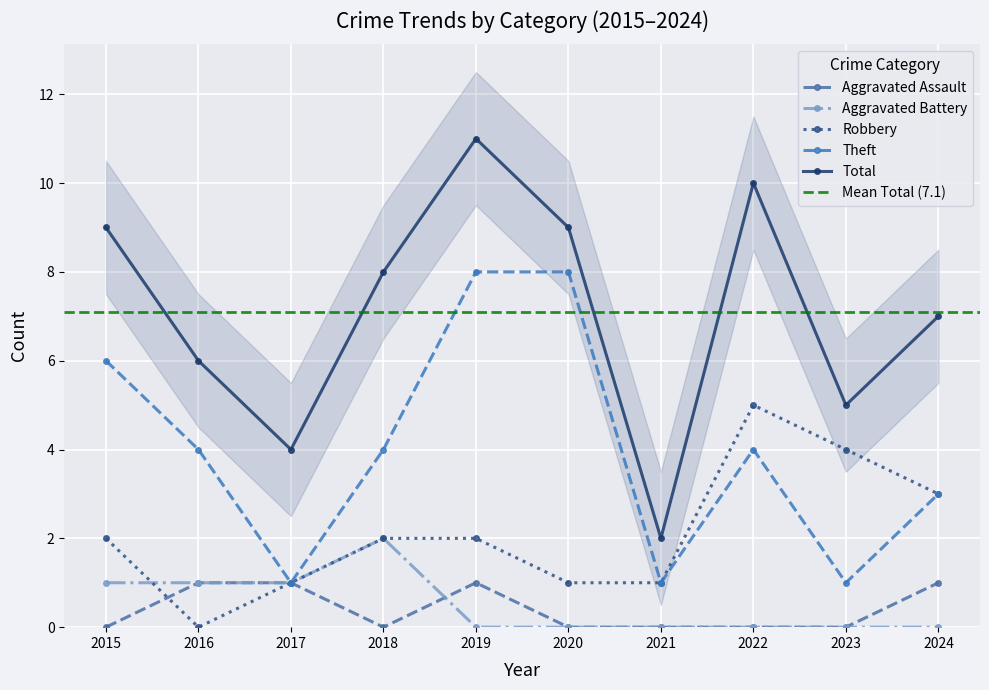

Is this an area chart (filled region under the line)?

No